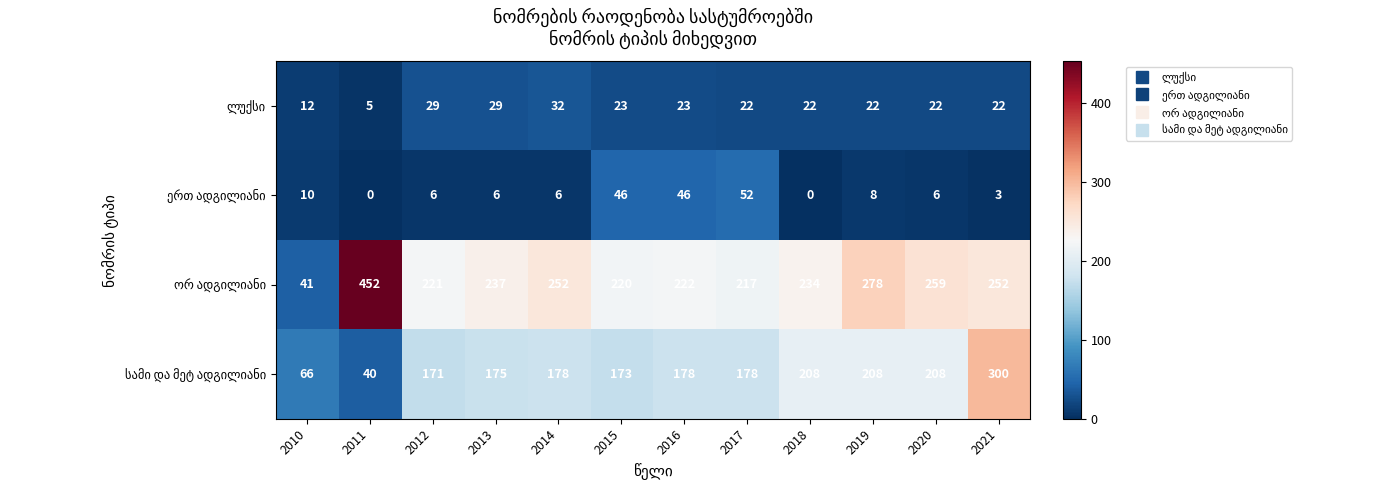

How many categories are shown in the chart?

12